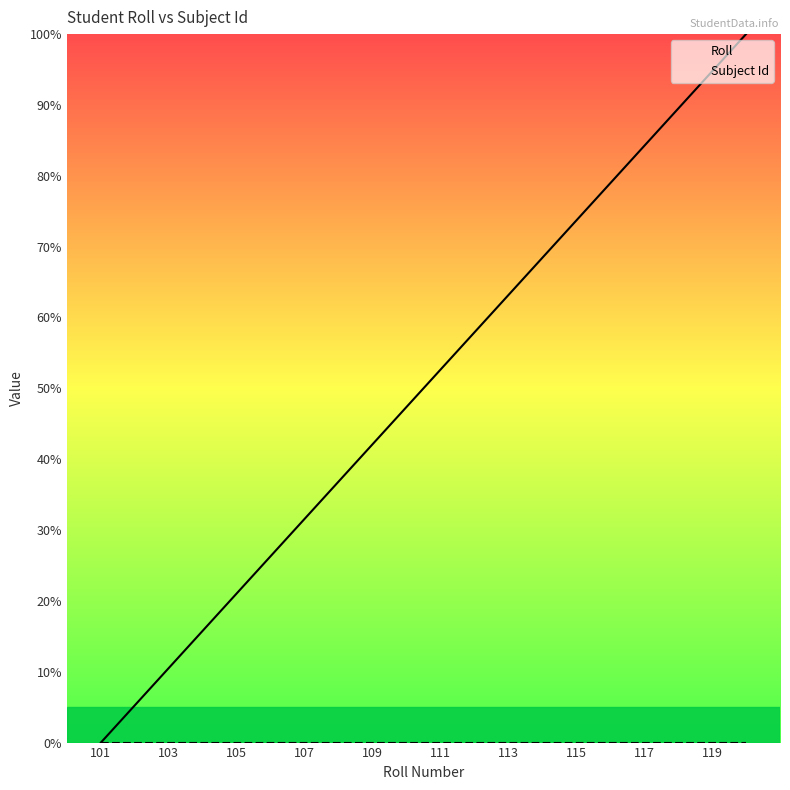

Reading left to right, transcribe all the data shown in this chart.

Roll: 0.0	5.3	10.5	15.8	21.1	26.3	31.6	36.8	42.1	47.4	52.6	57.9	63.2	68.4	73.7	78.9	84.2	89.5	94.7	100.0
Subject Id: 0.0	0.0	0.0	0.0	0.0	0.0	0.0	0.0	0.0	0.0	0.0	0.0	0.0	0.0	0.0	0.0	0.0	0.0	0.0	0.0